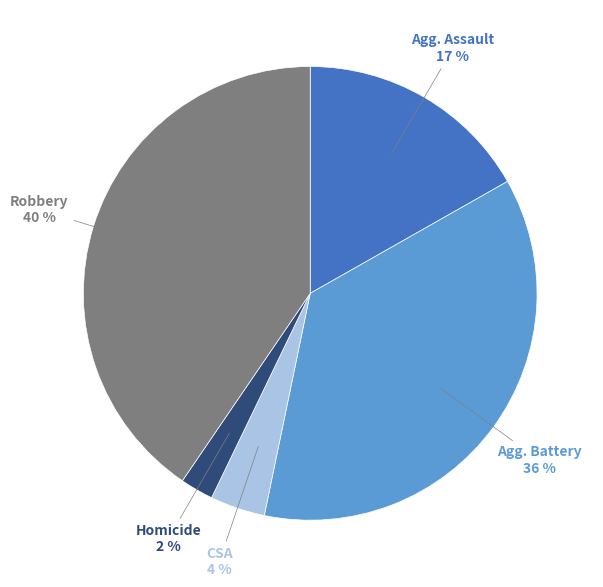

Is there a majority slice in this chart?

No